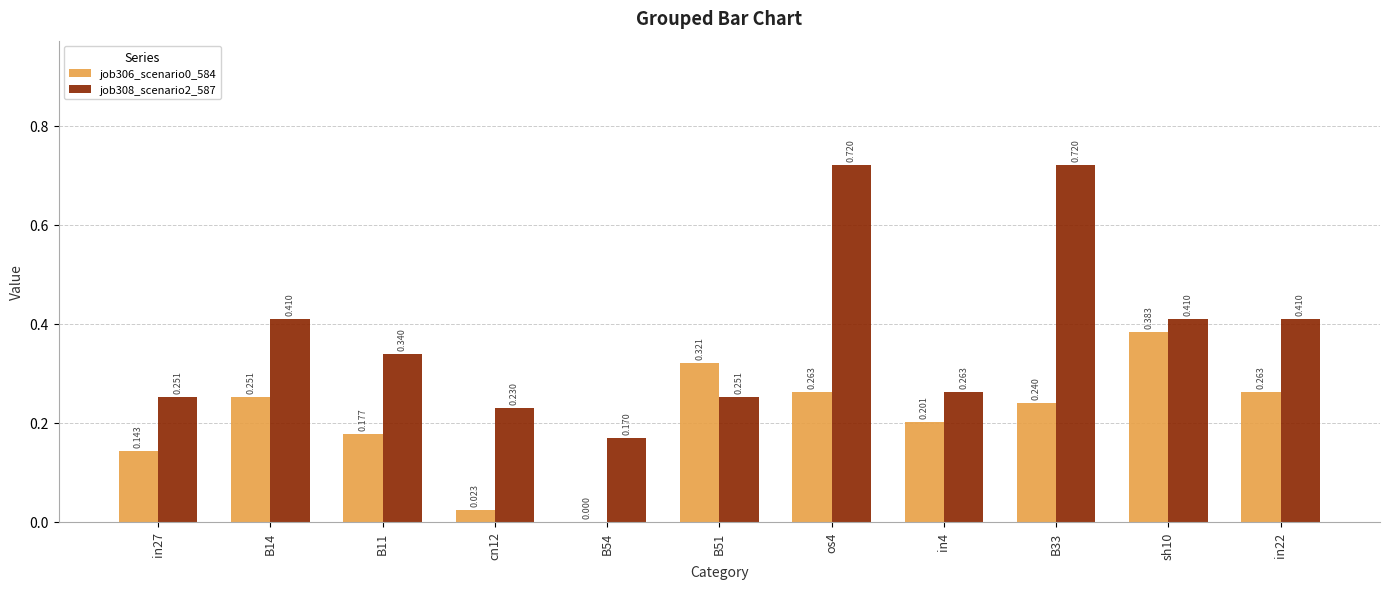

At which category does the chart reach its minimum across all series?

B54